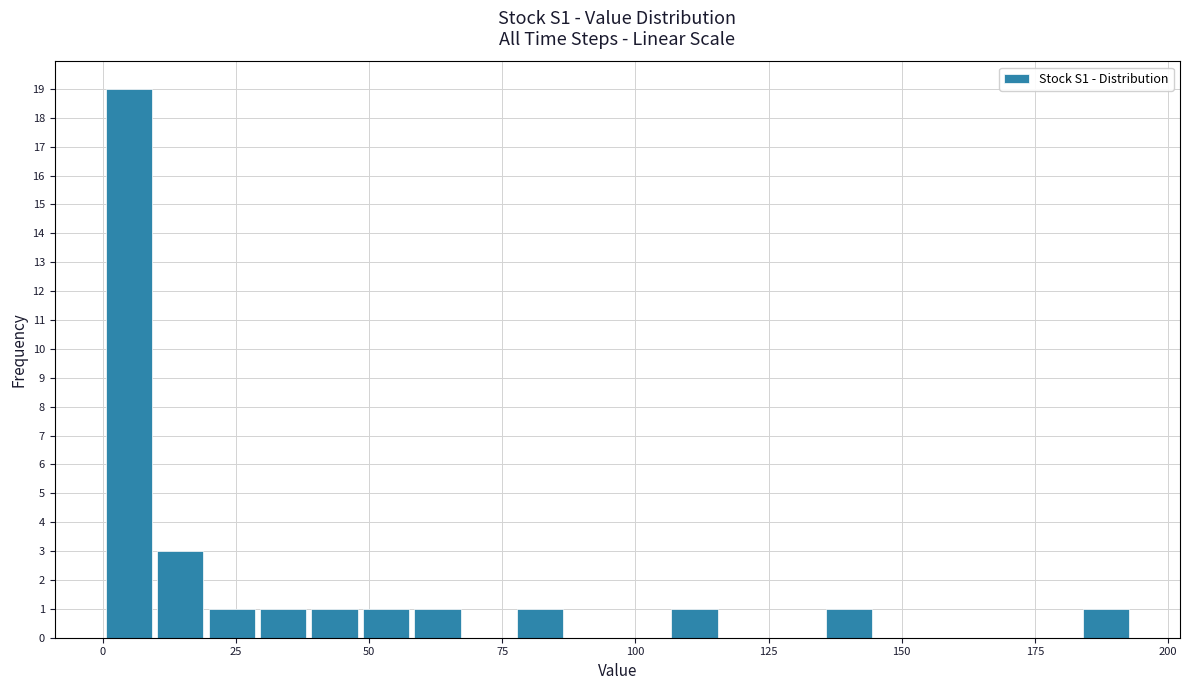

Around what value on the x-axis is the tallest bar? Give the approximate position of its centre, as read against the axis.

5